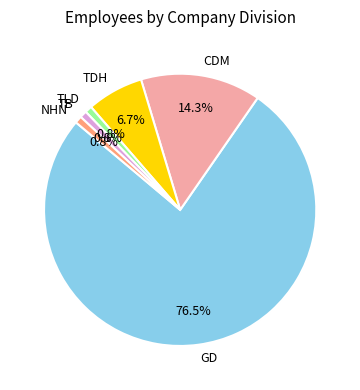

Do CDM and TDH together represent more than half of the pie?

No